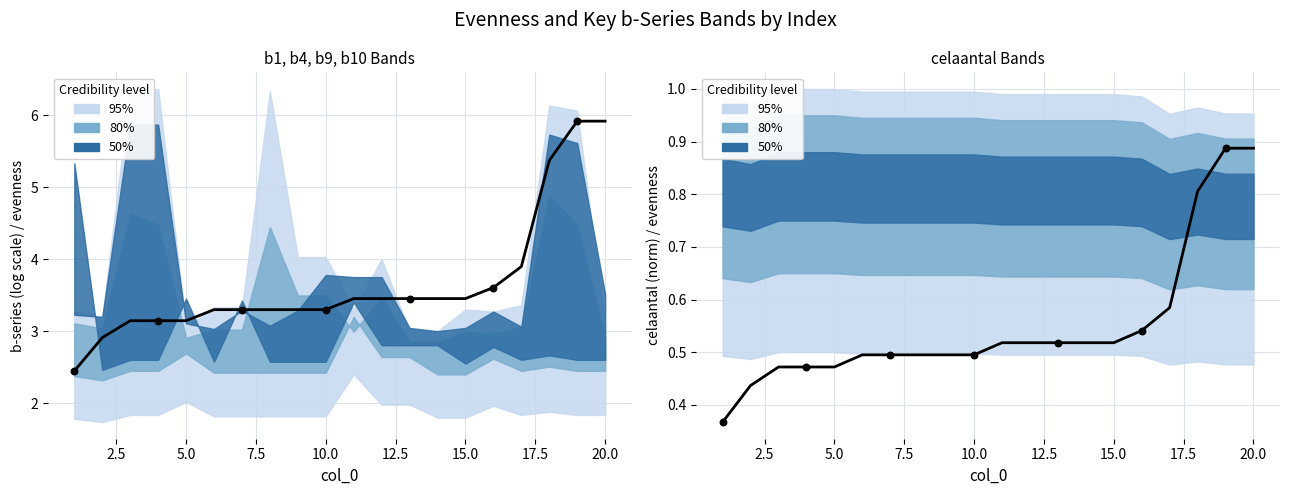

Which series reaches the minimum Y coordinate?

evenness (×15)